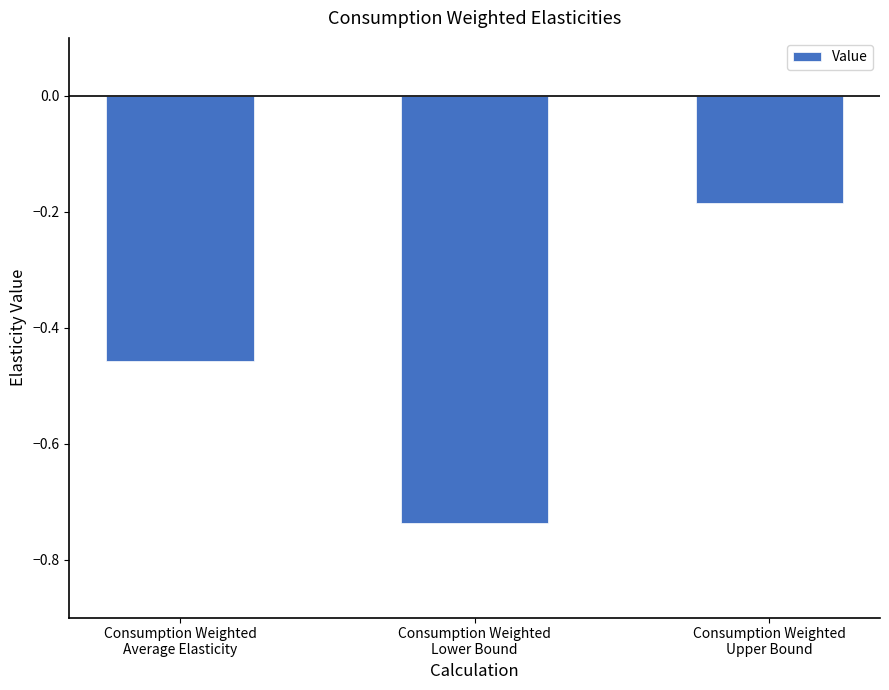

Which label corresponds to the smallest value in the chart?

Consumption Weighted
Lower Bound